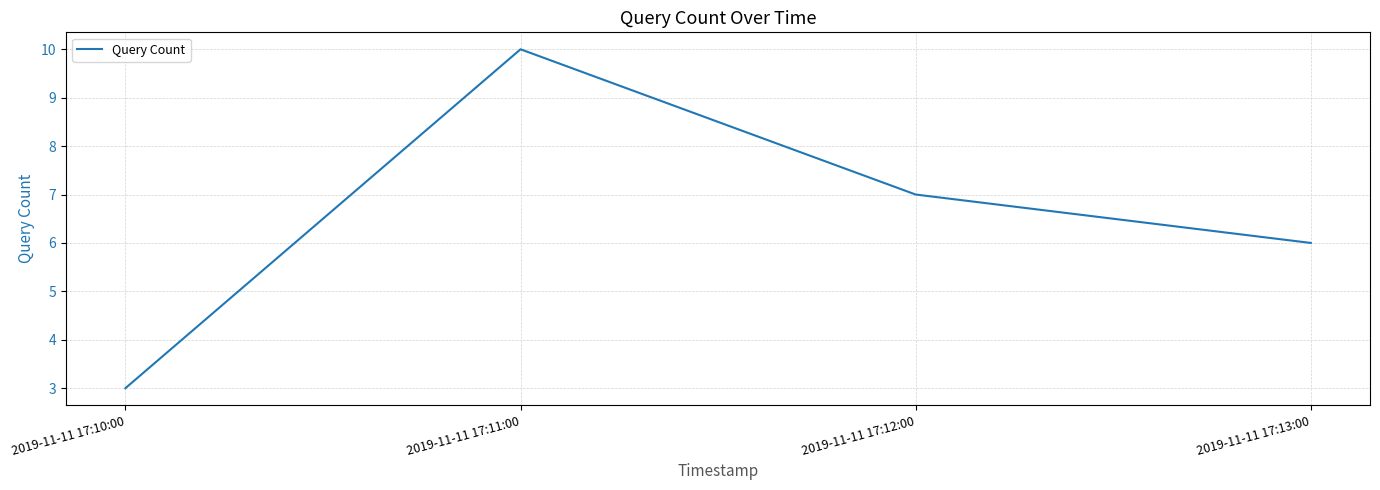

Does the chart display data point markers on the line(s)?

No